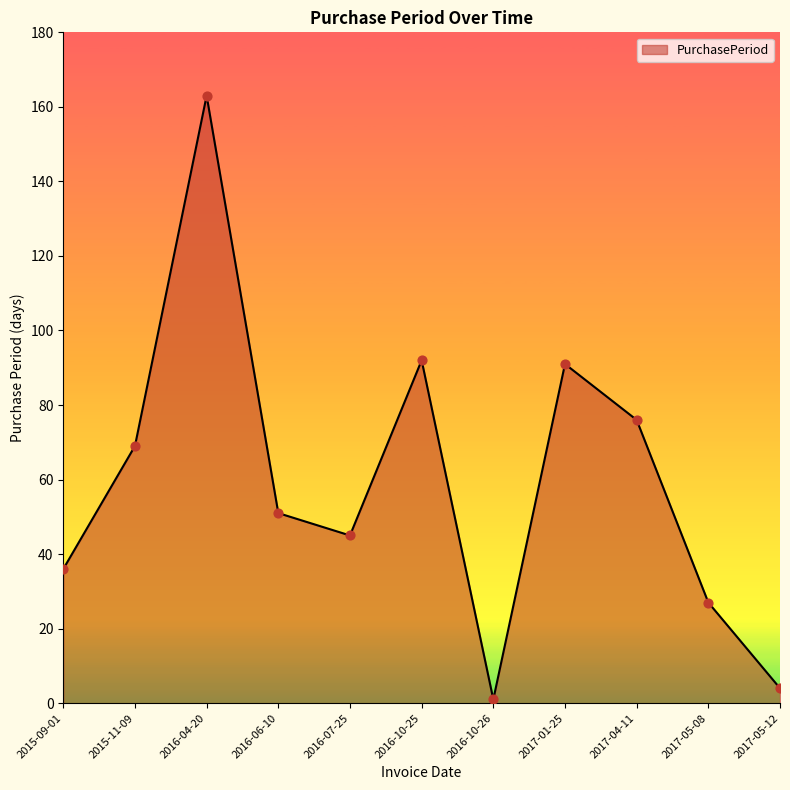

Between 2016-06-10 and 2016-04-20, which is larger?

2016-04-20